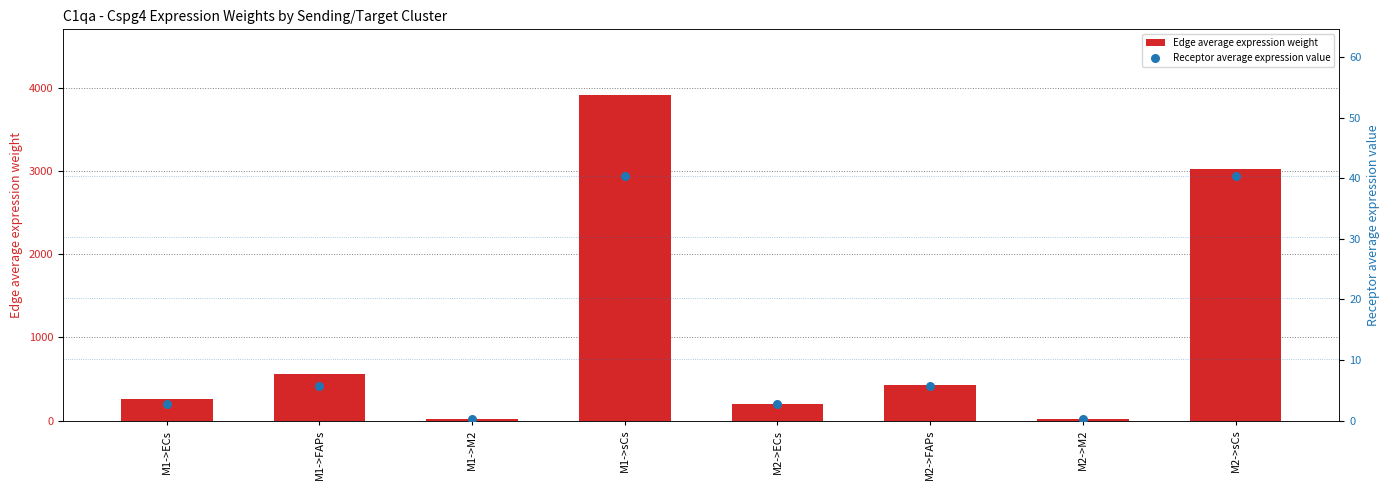

What are all the series names shown in the legend?

Edge average expression weight, Receptor average expression value